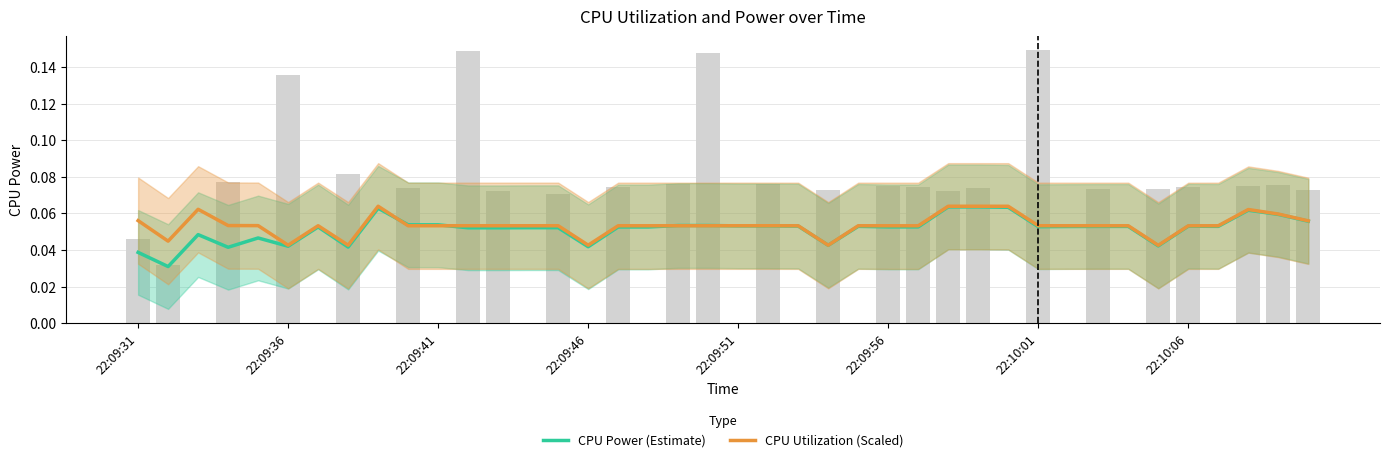

Is the value of CPU Power (Estimate) at 31 greater than the value of CPU Utilization (Scaled) at 8?

No